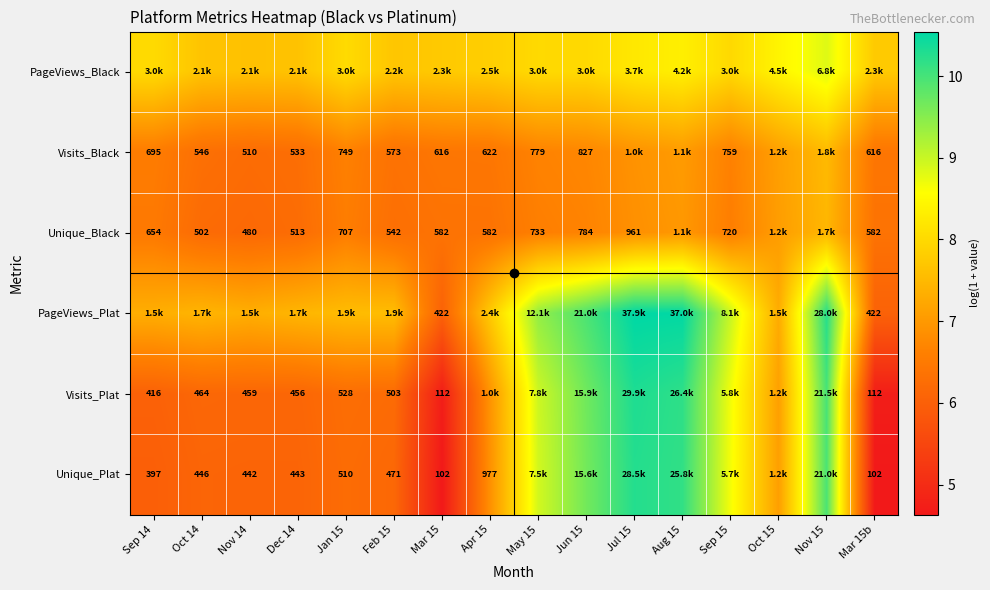

Which has a higher value, Sep 15 or Apr 15?

Sep 15